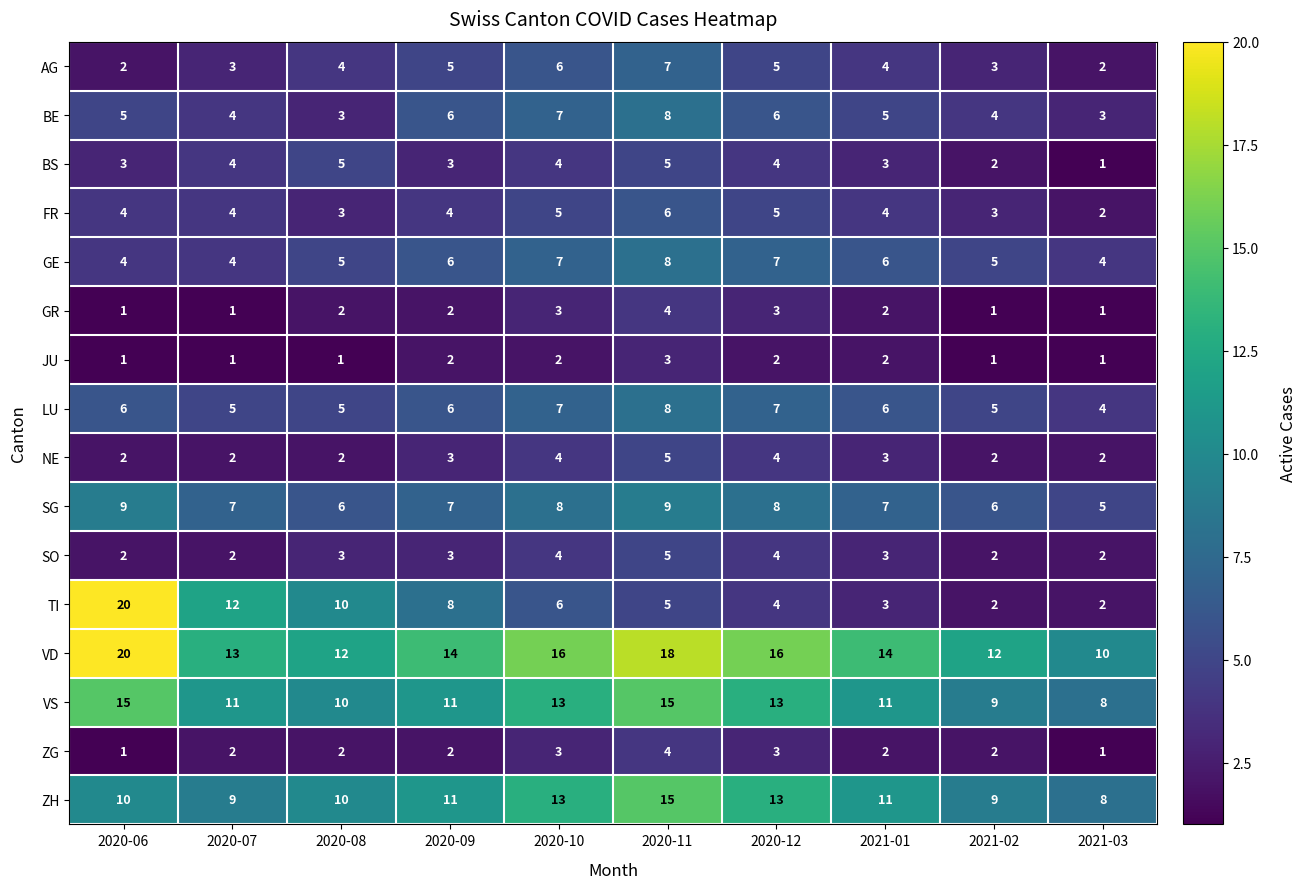

What is the total value across all series at 2020-11?

125